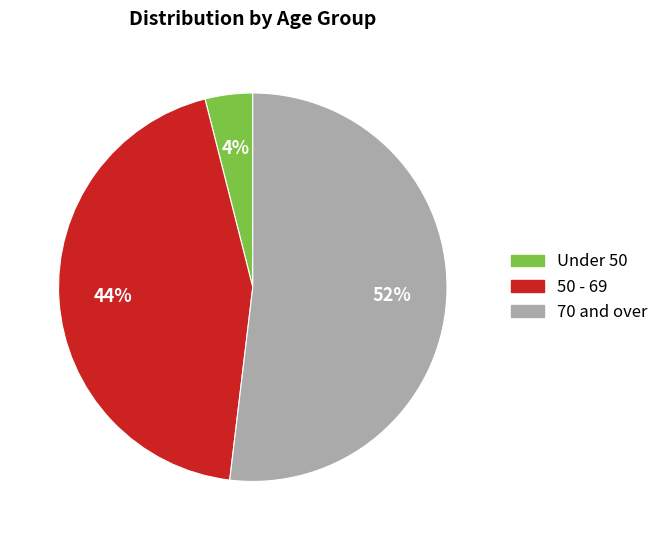

How many slices are in this pie chart?

3